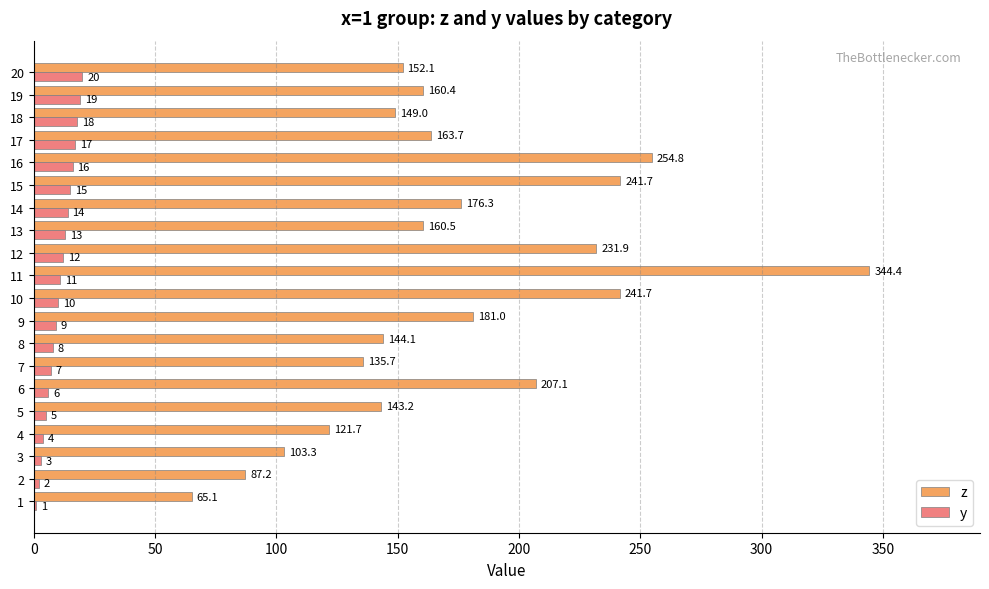

At which category is the sum across all series the highest?

11